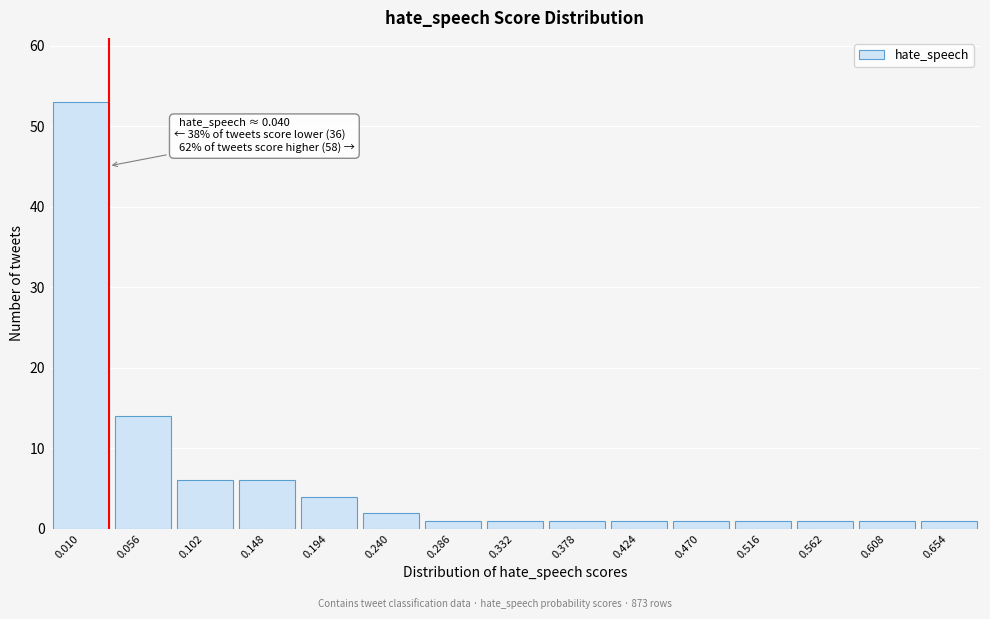

Reading left to right, extract all data points from this chart.

53	14	6	6	4	2	1	1	1	1	1	1	1	1	1